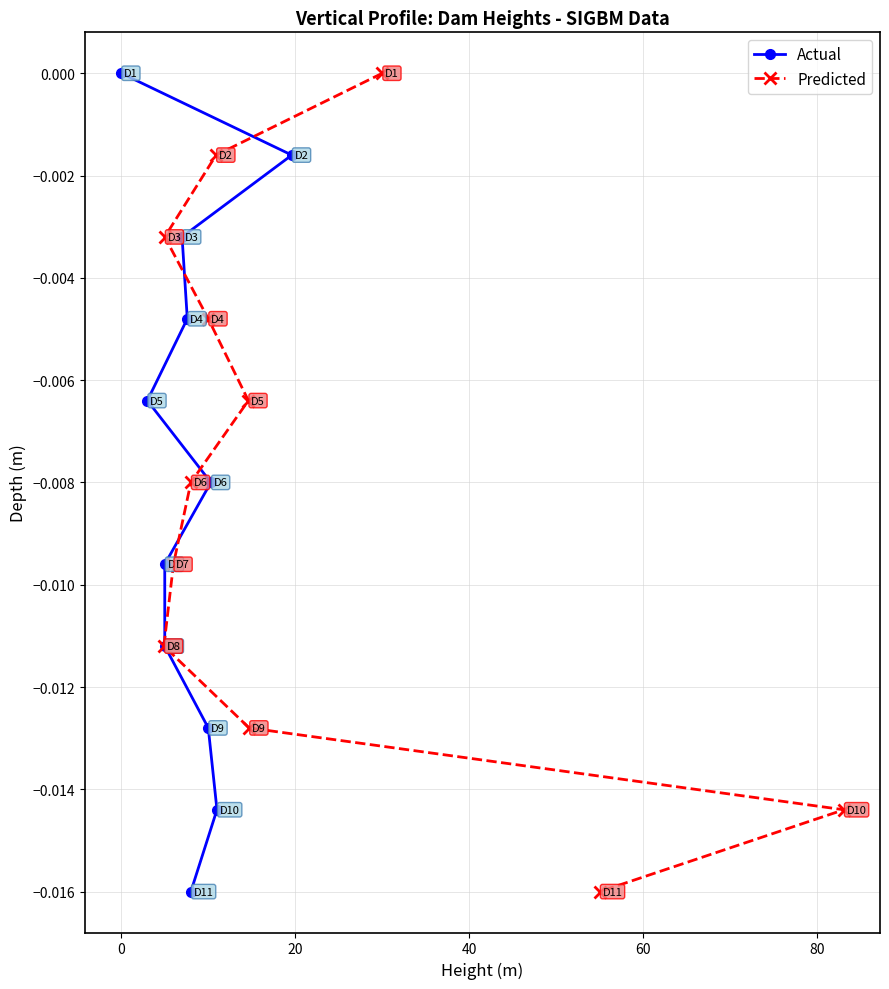

How many negative values does the Predicted series have?

10